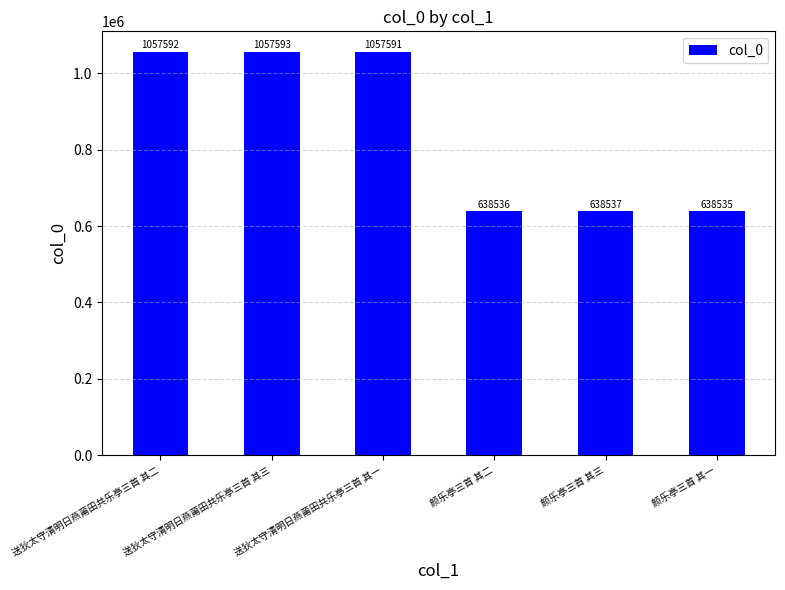

What is the difference between the second highest and minimum values?

419057